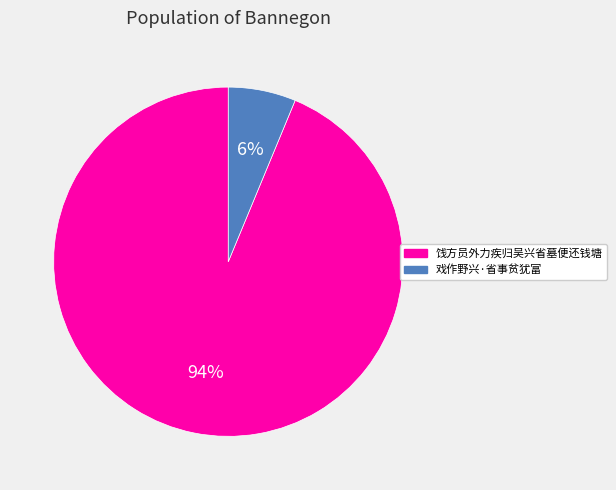

Is it true that 饯方员外力疾归吴兴省墓便还钱塘 is 94% of the pie?

True